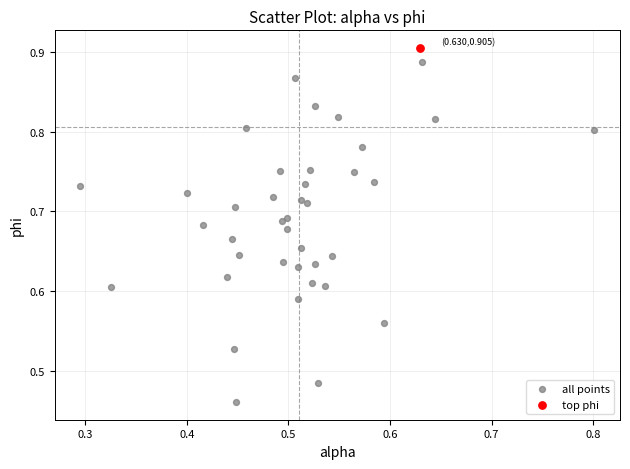

What are all the series names shown in the legend?

all points, top phi